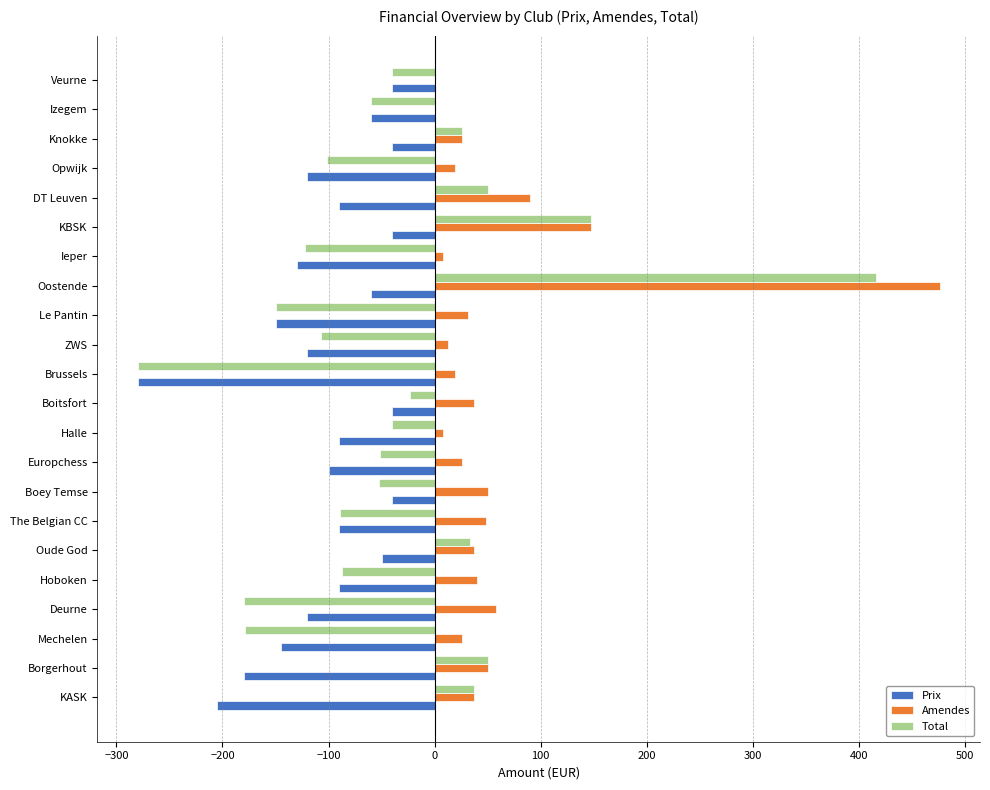

Which label corresponds to the largest value in the chart?

Oostende